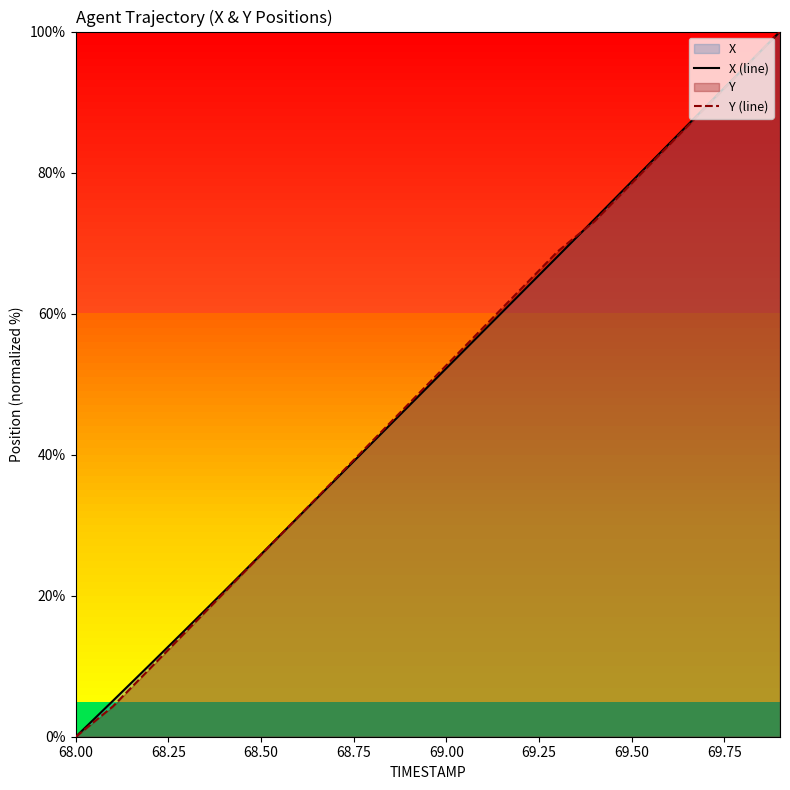

How many values in the Y (line) series exceed 52?

10